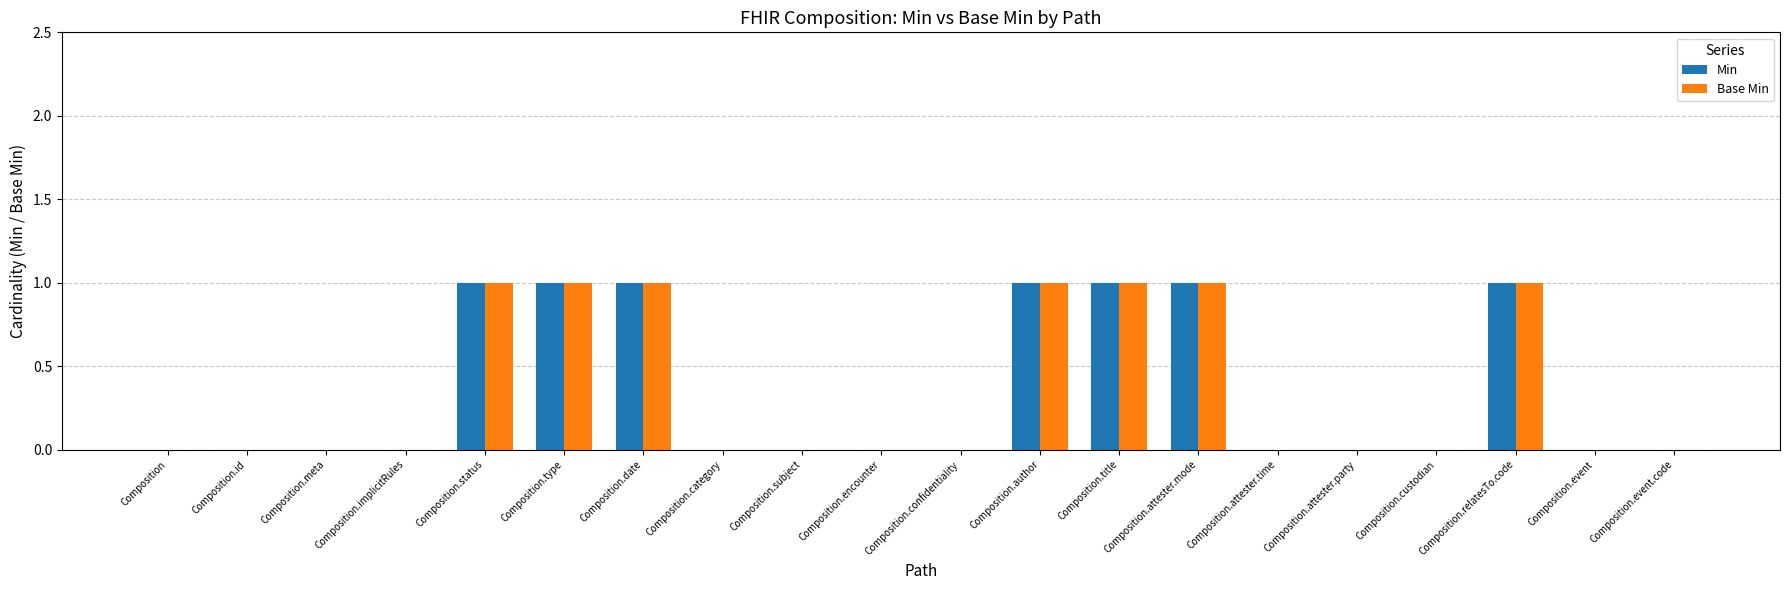

True or false: Base Min has a value of -1 at Composition.attester.time.

False